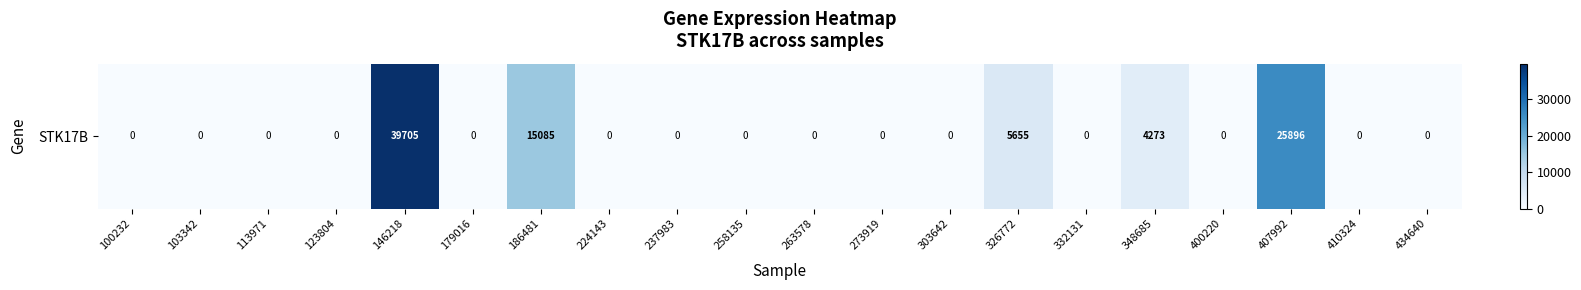

Reading left to right, list all the values displayed in this chart.

100232=0	103342=0	113971=0	123804=0	146218=39705	179016=0	186481=15085	224143=0	237983=0	258135=0	263578=0	273919=0	303642=0	326772=5655	332131=0	348685=4273	400220=0	407992=25896	410324=0	434640=0